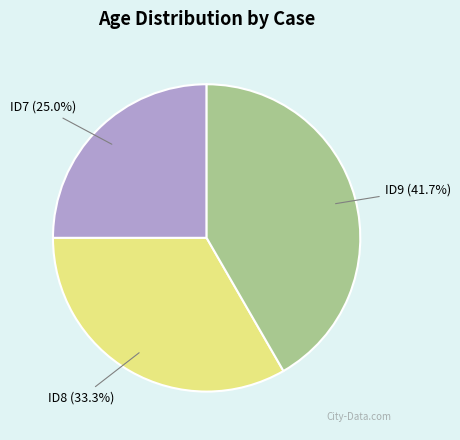

What is the ratio of the value at ID8 to the value at ID9?

0.8